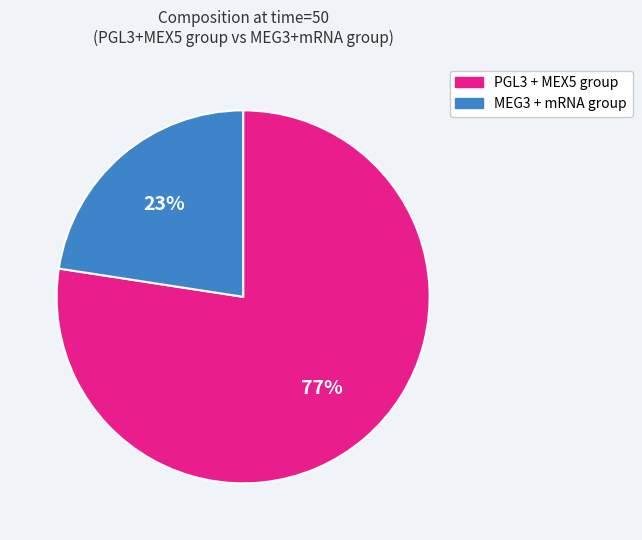

To the nearest percent, what is the average slice percentage?

50%